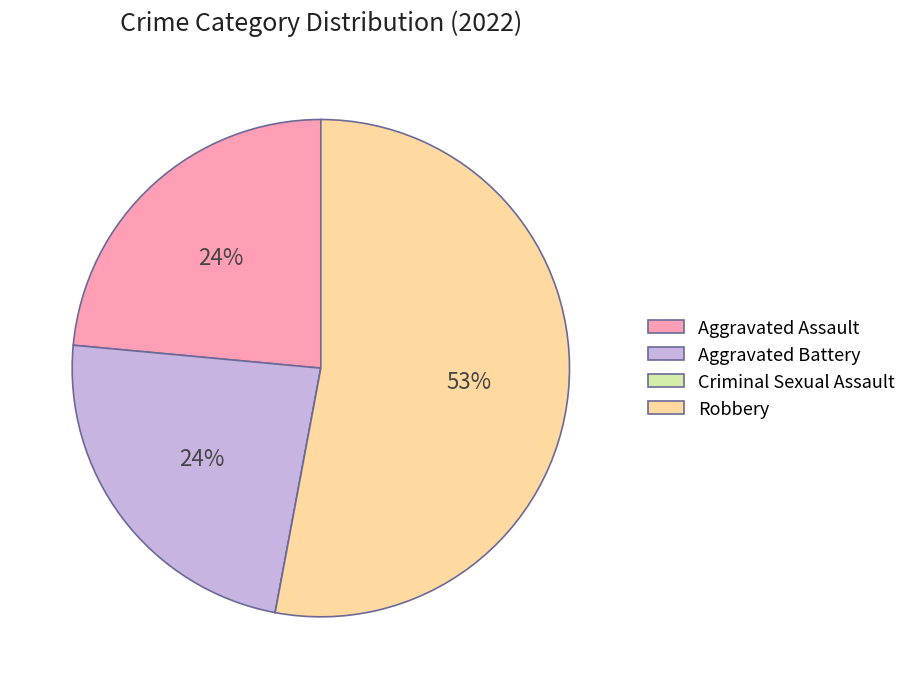

Does Robbery account for over 50% of the chart?

Yes